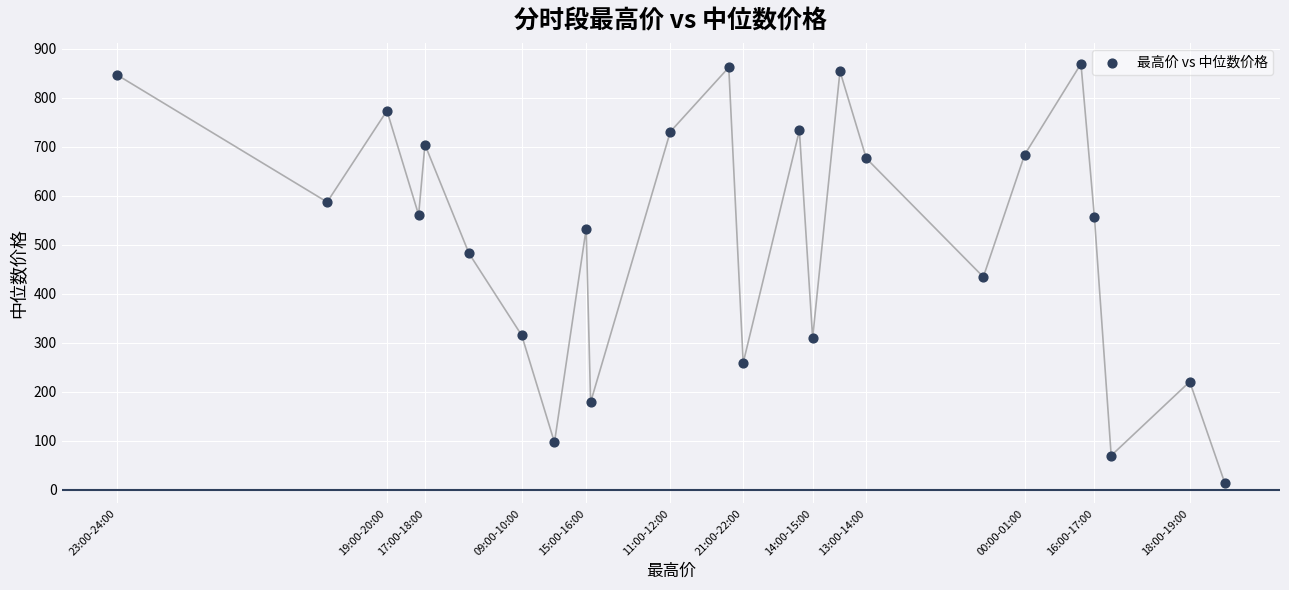

What is the range of X values (max minus min)?

855.0